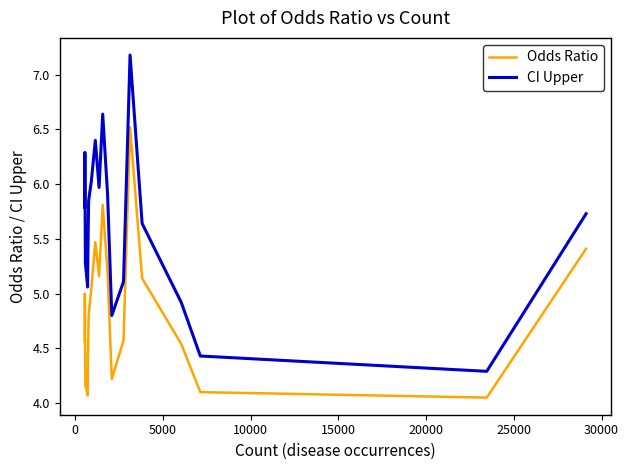

Which series has the largest total across all categories?

CI Upper